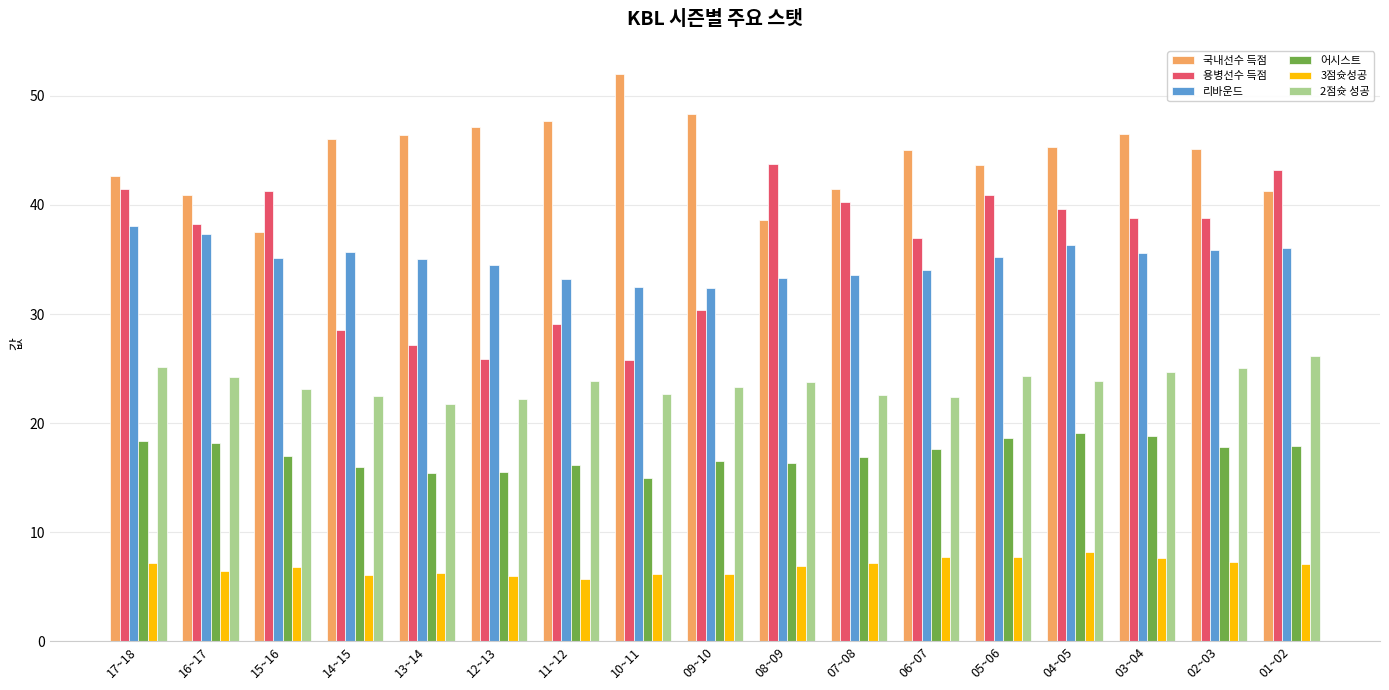

Between 09~10 and 03~04, which series saw the biggest shift?

용병선수 득점